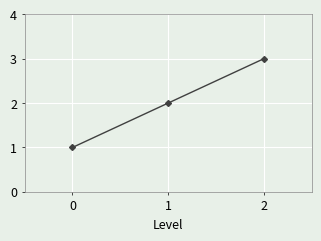

How many data points are less than 2?

1